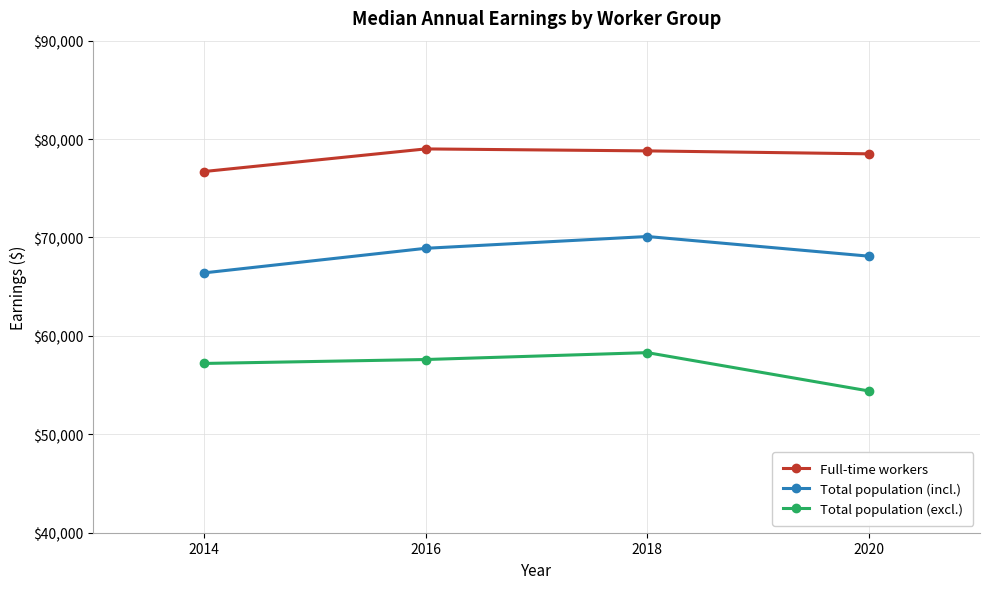

Reading left to right, list all the values displayed in this chart.

Full-time workers: 2014=76700	2016=79000	2018=78800	2020=78500
Total population (incl.): 2014=66400	2016=68900	2018=70100	2020=68100
Total population (excl.): 2014=57200	2016=57600	2018=58300	2020=54400